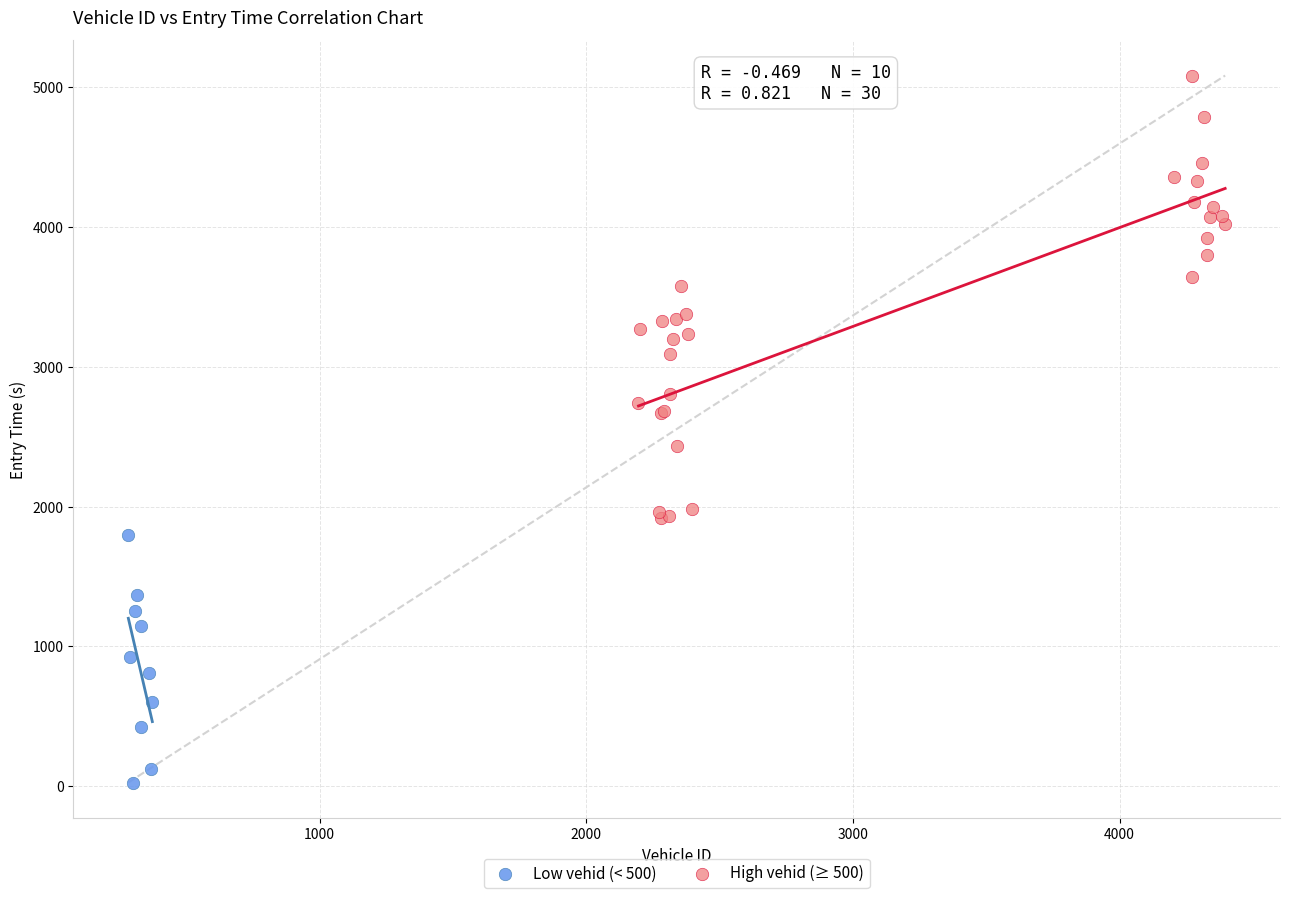

Which series has the widest spread of Y values?

High vehid (≥ 500)